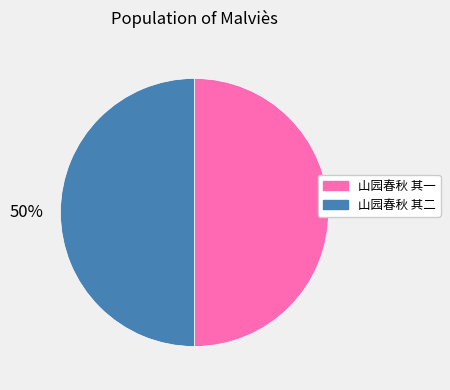

Is it true that 山园春秋 其一 is 50% of the pie?

True